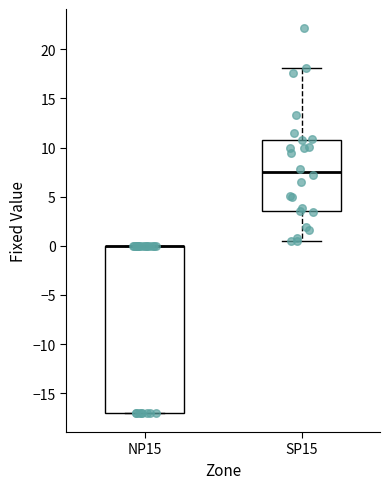

Where does the upper whisker of the box for SP15 end on the y-axis? The values are not printed on the chart, so give them approximately, as read against the axis.

18.0